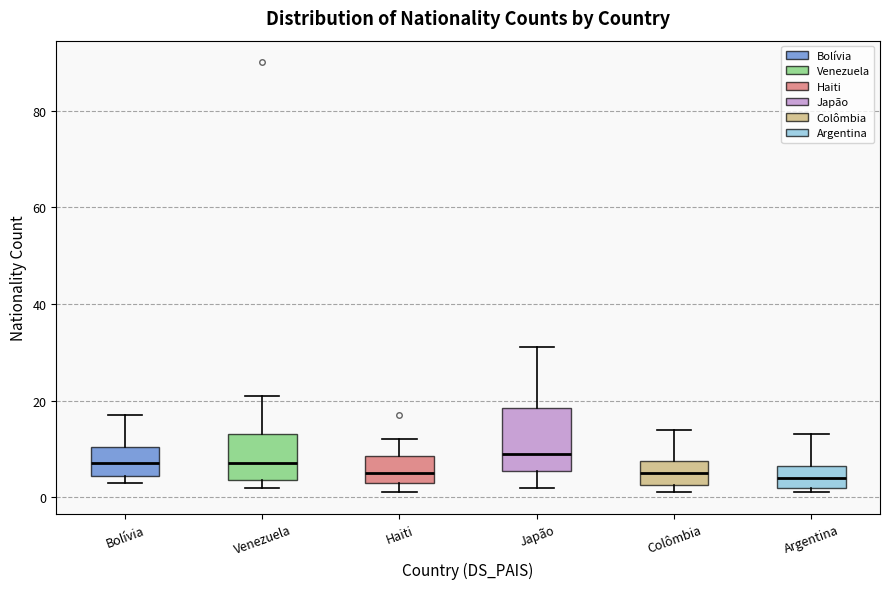

Reading left to right, transcribe this box plot: for each box, give where its median line is, the range the box spans, and where its two whiskers end, as read against the y-axis. The values are not printed on the chart, so give them approximately, as read against the axis.

Bolívia: median 8, box 4 to 10, whiskers 4 (just below the box's lower edge) to 18
Venezuela: median 8, box 4 to 14, whiskers 2 to 22
Haiti: median 6, box 4 to 8, whiskers 2 to 12
Japão: median 10, box 6 to 18, whiskers 2 to 32
Colômbia: median 6, box 2 to 8, whiskers 2 (just below the box's lower edge) to 14
Argentina: median 4, box 2 to 6, whiskers 2 (just below the box's lower edge) to 14